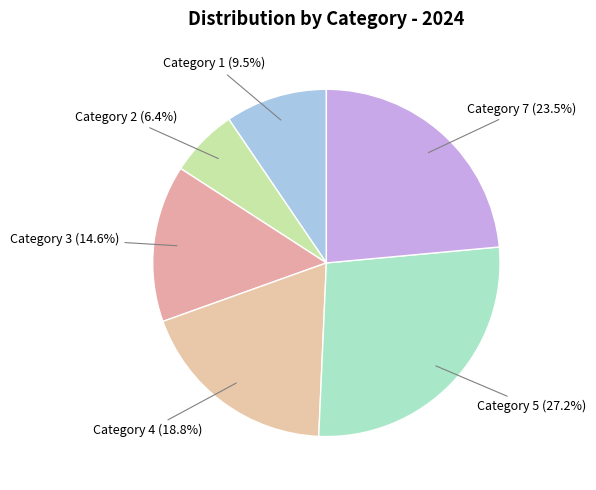

Is Category 5 the majority of the pie?

No